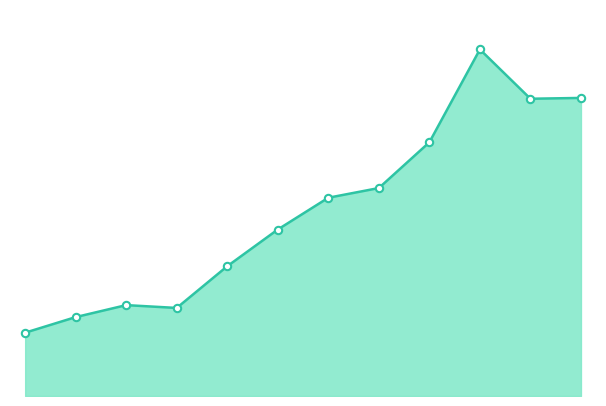

Is this an area chart (filled region under the line)?

Yes